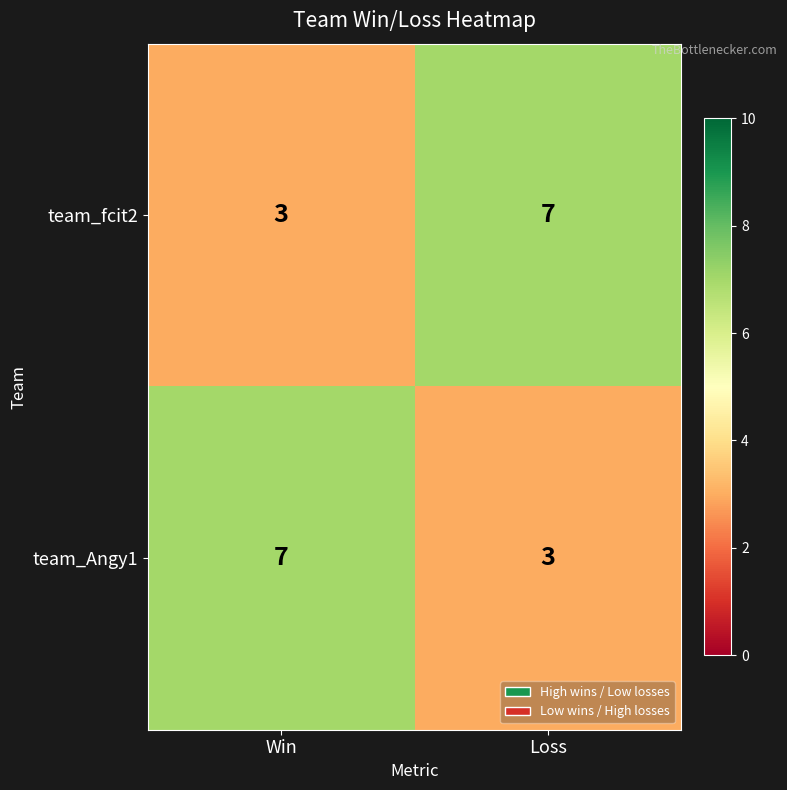

At how many categories does at least one series exceed 4?

2